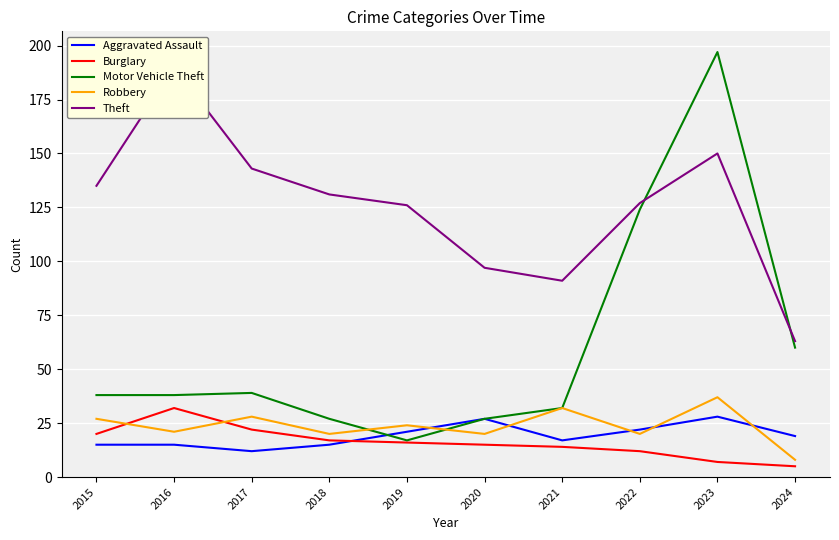

True or false: Robbery and Theft intersect in this chart.

False